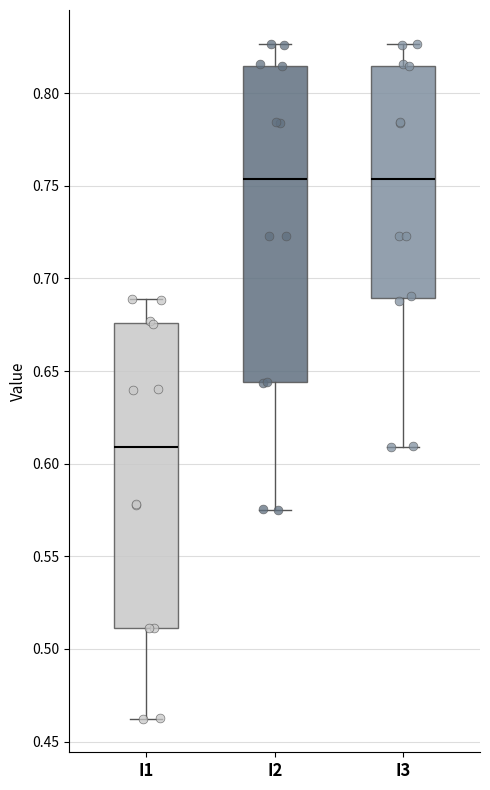

Reading left to right, read every box against the y-axis: the position of its median line, the range the box covers, and the ends of its whiskers. The values are not printed on the chart, so give them approximately, as read against the axis.

I1: median 0.610, box 0.510 to 0.675, whiskers 0.460 to 0.690
I2: median 0.755, box 0.645 to 0.815, whiskers 0.575 to 0.825
I3: median 0.755, box 0.690 to 0.815, whiskers 0.610 to 0.825